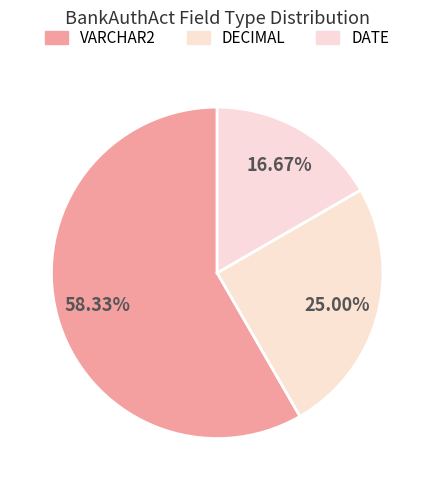

Which category has the smallest portion of the pie?

DATE